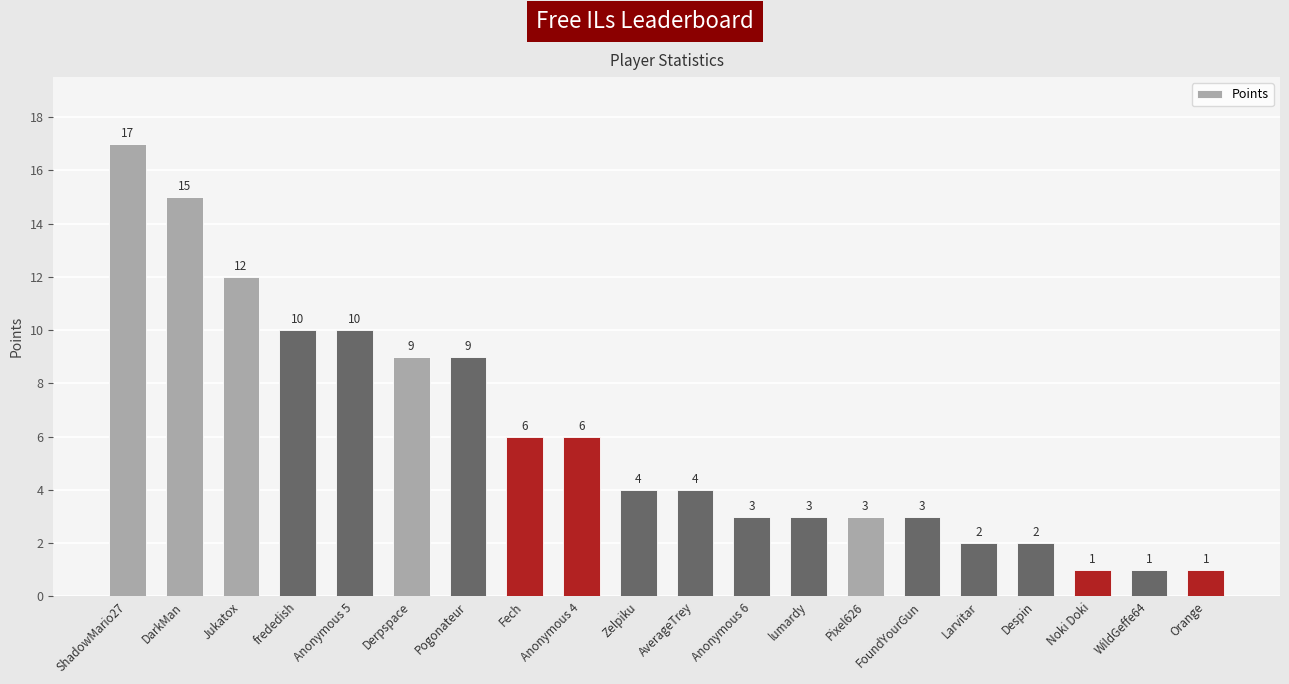

What is the greatest value displayed?

17